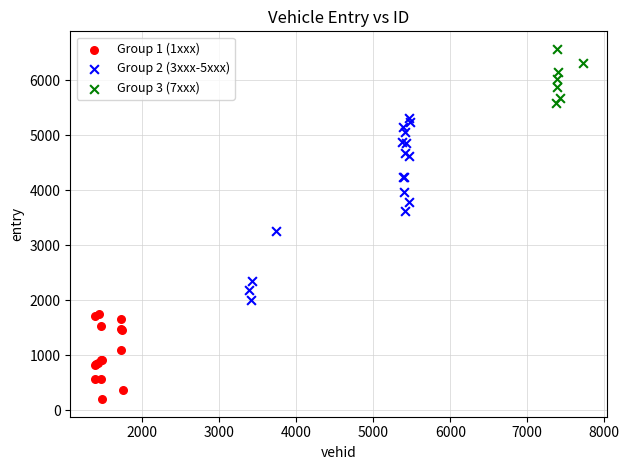

Which series has the widest spread of Y values?

Group 2 (3xxx-5xxx)